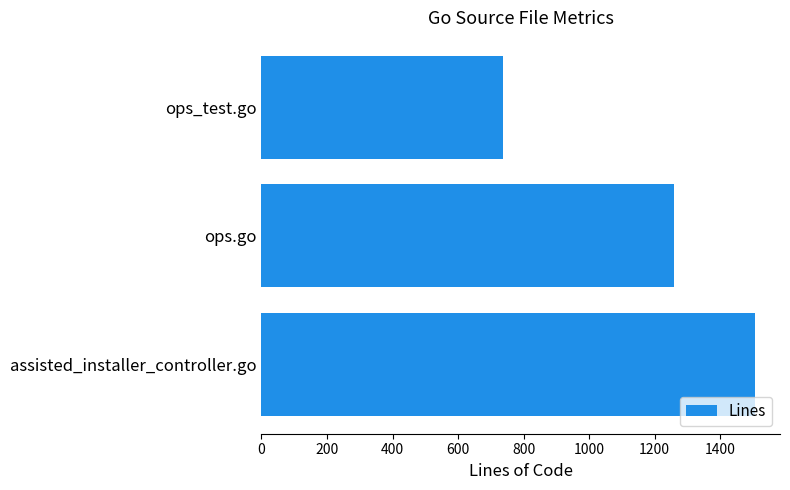

What is the difference between the maximum and minimum values?

770